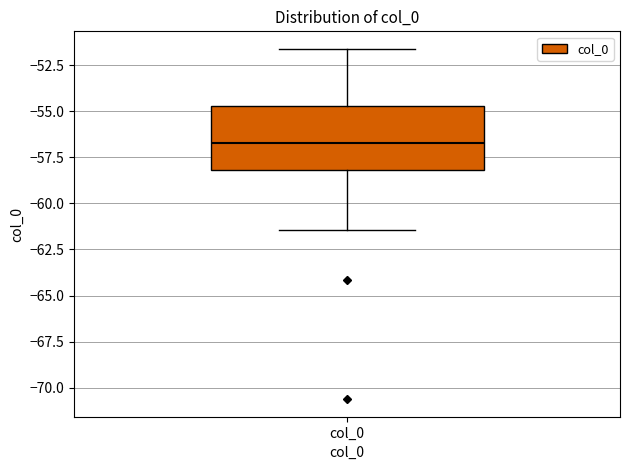

Read this box plot against the y-axis: the position of the median line, the range covered by the box, and the ends of both whiskers. The values are not printed on the chart, so give them approximately, as read against the axis.

median -56.5, box -58.0 to -54.5, whiskers -61.5 to -51.5